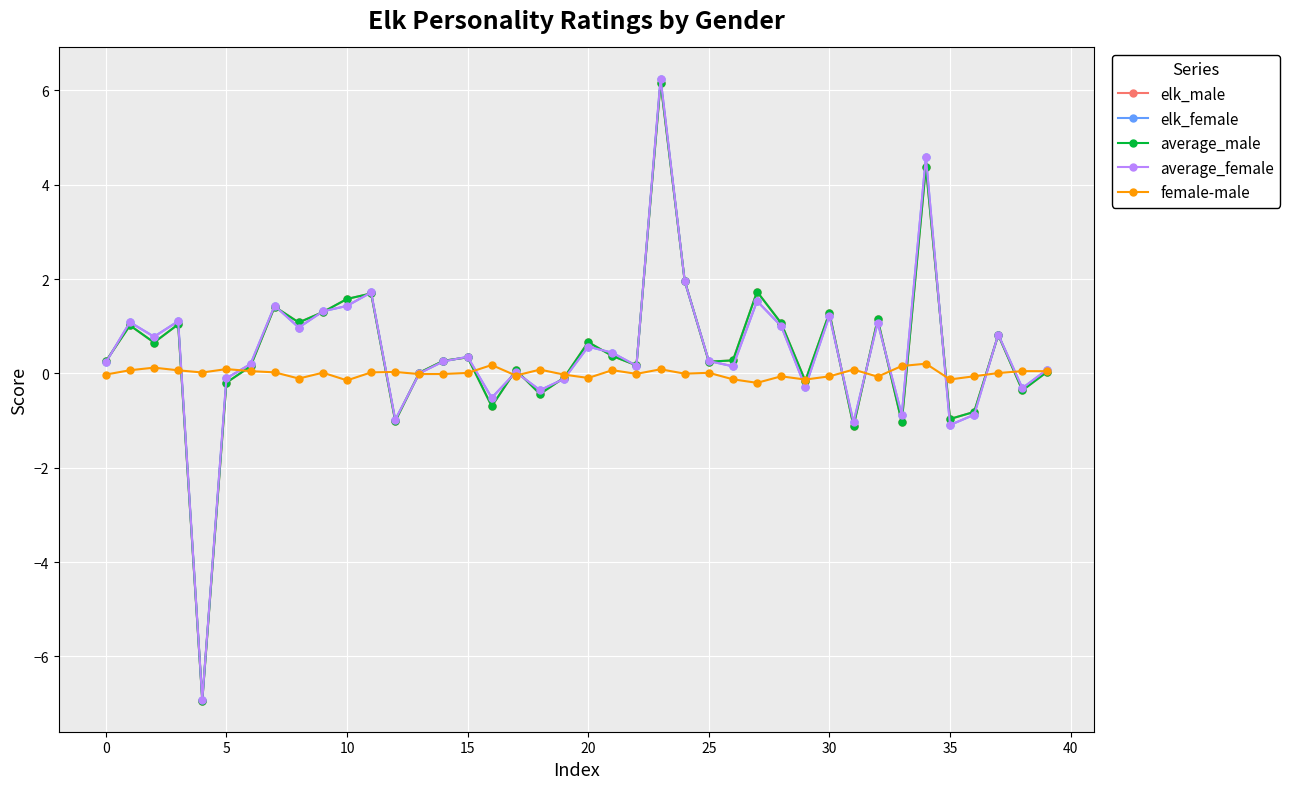

What is the maximum value for average_female?

6.3